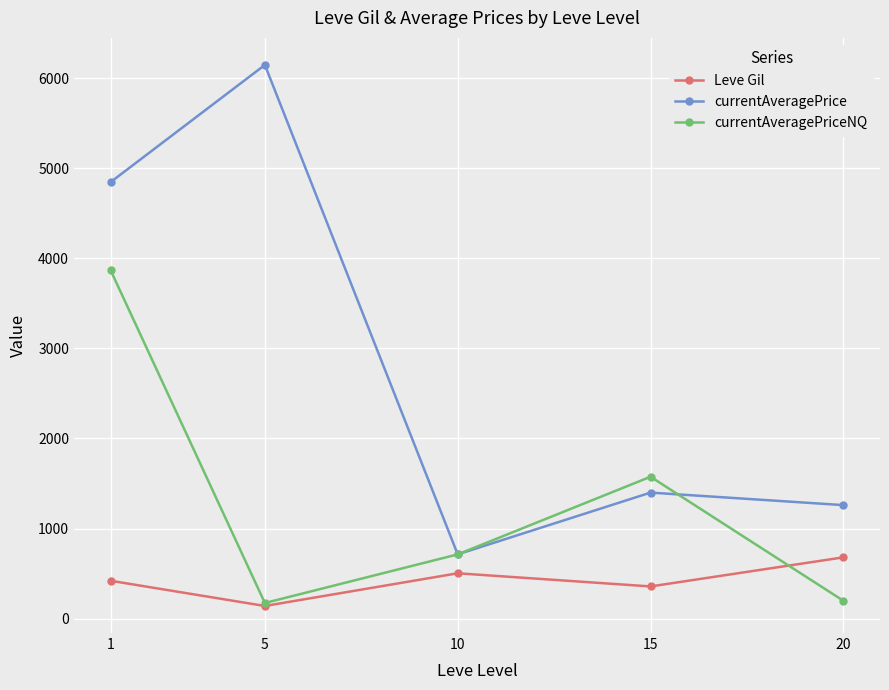

What are all the series names shown in the legend?

Leve Gil, currentAveragePrice, currentAveragePriceNQ